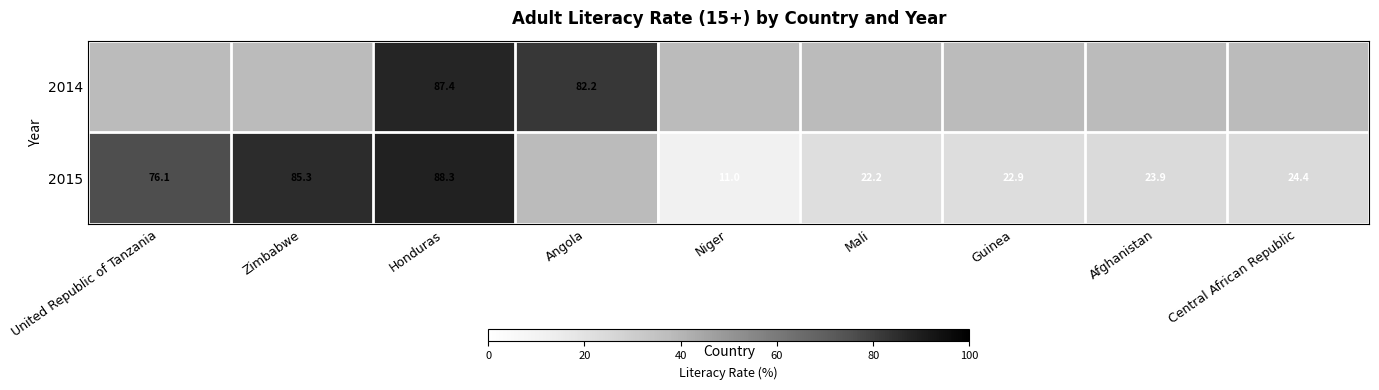

List the series in order of their overall mean, highest first.

2014, 2015